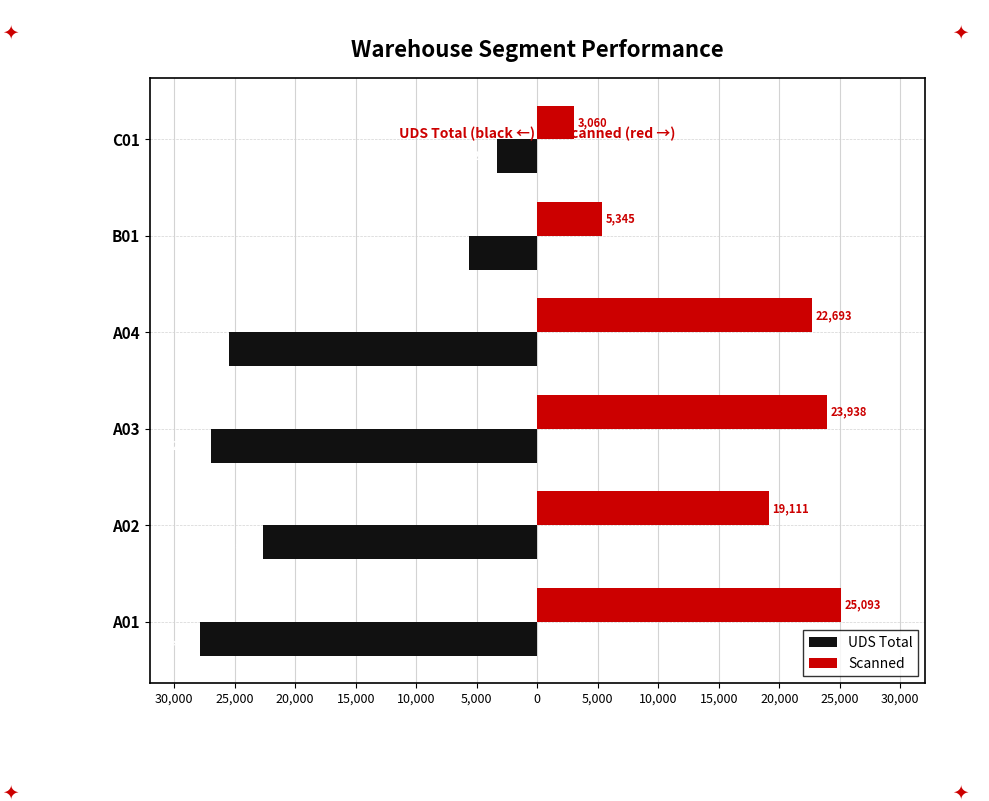

List the series in order of their peak value, lowest first.

UDS Total, Scanned